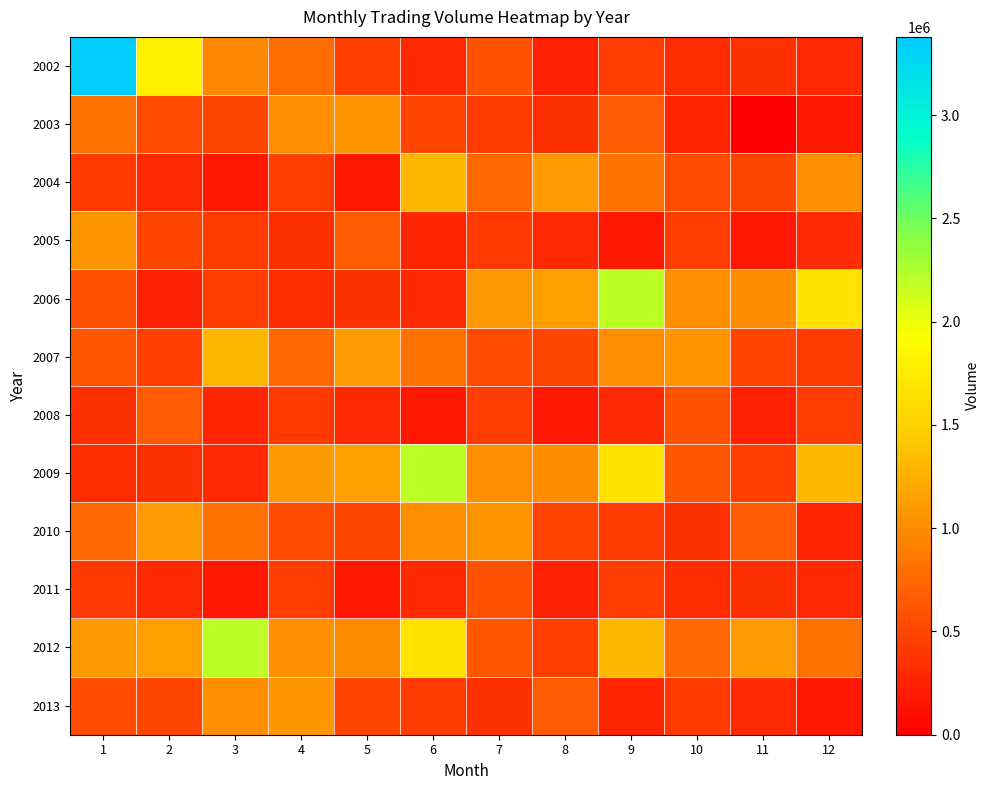

Reading right to left, transcribe all the data shown in this chart.

2002: 12=290662	11=356002	10=321863	9=438606	8=245244	7=583367	6=314631	5=453759	4=776067	3=976256	2=1790652	1=3379038
2003: 12=172436	11=0	10=273971	9=656456	8=350863	7=434742	6=501036	5=1068505	4=1018505	3=506641	2=544203	1=808026
2004: 12=1018505	11=506641	10=544203	9=808026	8=1097498	7=742722	6=1309364	5=179565	4=447770	3=174183	2=293510	1=410828
2005: 12=314631	11=179565	10=447770	9=174183	8=293510	7=410828	6=273971	5=656456	4=350863	3=434742	2=501036	1=1068505
2006: 12=1650600	11=996418	10=1016530	9=2193510	8=1134499	7=1088981	6=290662	5=356002	4=321863	3=438606	2=245244	1=583367
2007: 12=434742	11=501036	10=1068505	9=1018505	8=506641	7=544203	6=808026	5=1097498	4=742722	3=1309364	2=448962	1=629100
2008: 12=438606	11=245244	10=583367	9=314631	8=179565	7=447770	6=174183	5=293510	4=410828	3=273971	2=656456	1=350863
2009: 12=1309364	11=448962	10=629100	9=1650600	8=996418	7=1016530	6=2193510	5=1134499	4=1088981	3=290662	2=356002	1=321863
2010: 12=273971	11=656456	10=350863	9=434742	8=501036	7=1068505	6=1018505	5=506641	4=544203	3=808026	2=1097498	1=742722
2011: 12=290662	11=356002	10=321863	9=438606	8=245244	7=583367	6=314631	5=179565	4=447770	3=174183	2=293510	1=410828
2012: 12=808026	11=1097498	10=742722	9=1309364	8=448962	7=629100	6=1650600	5=996418	4=1016530	3=2193510	2=1134499	1=1088981
2013: 12=174183	11=293510	10=410828	9=273971	8=656456	7=350863	6=434742	5=501036	4=1068505	3=1018505	2=506641	1=544203